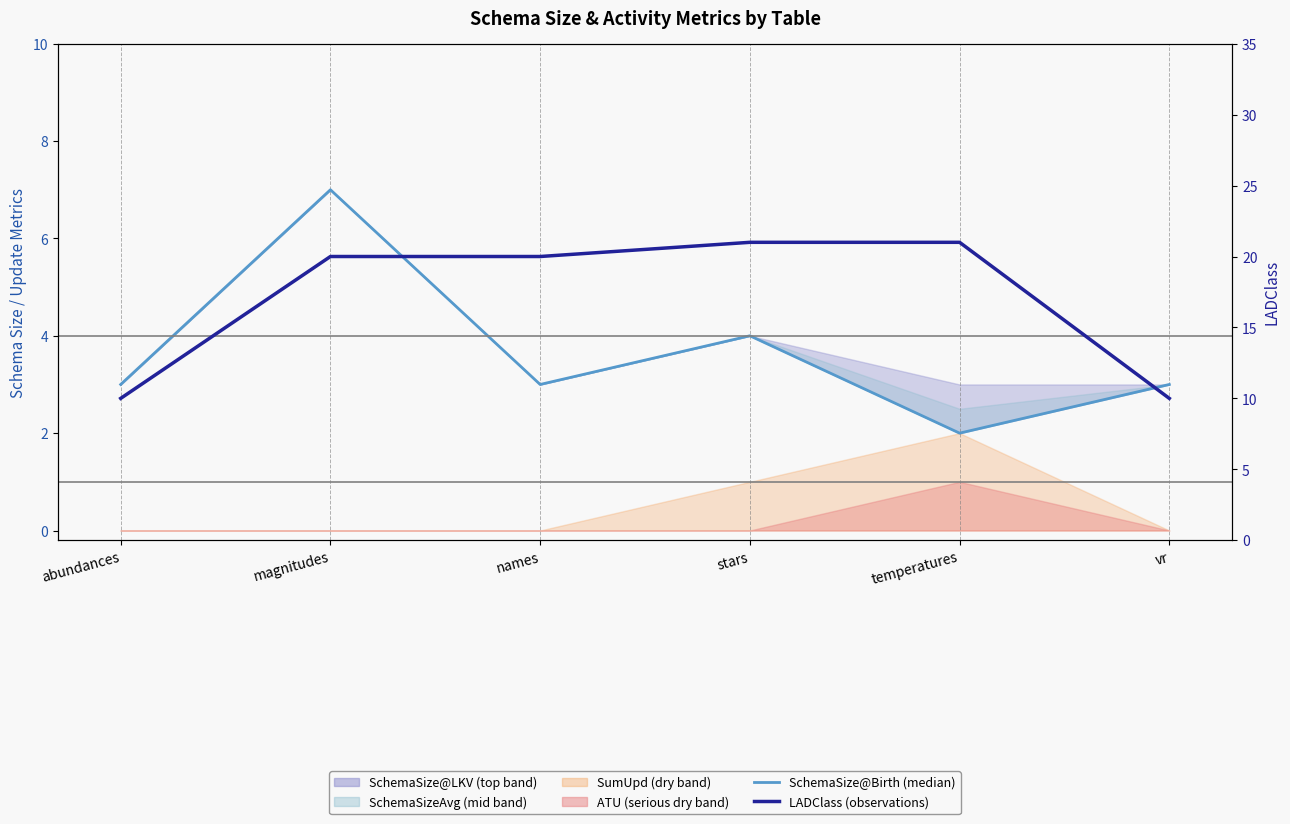

True or false: SchemaSize@Birth and LADClass cross at least once.

False